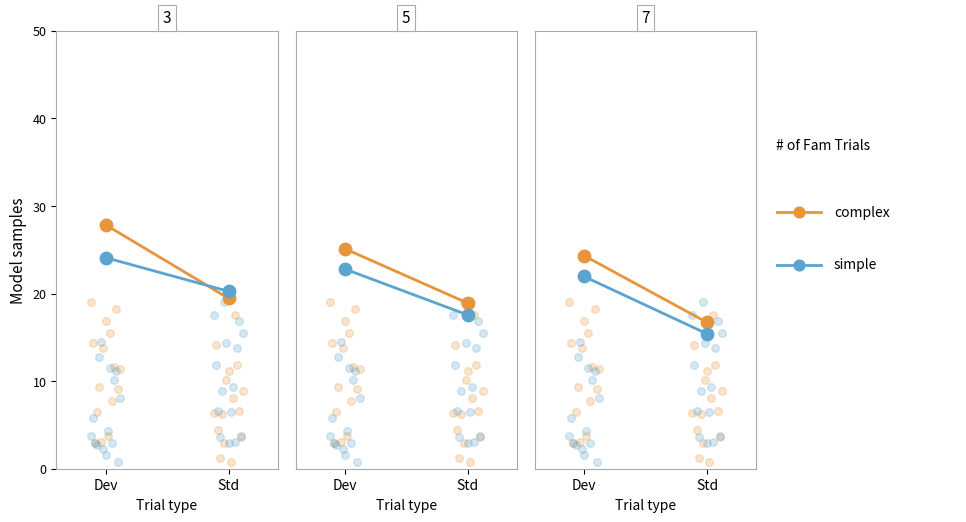

What is the total value across all series at Std?

32.1